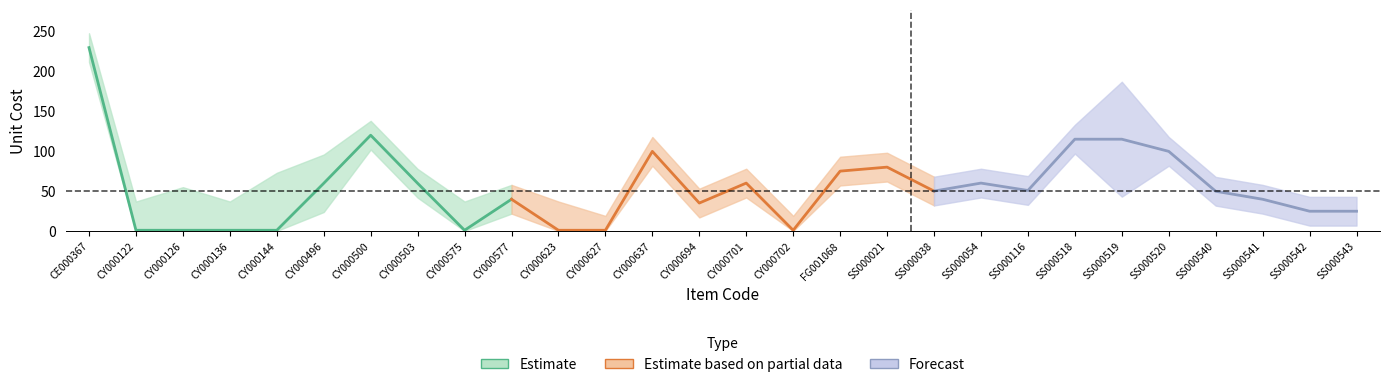

What is the sum of all Forecast values?

629.5